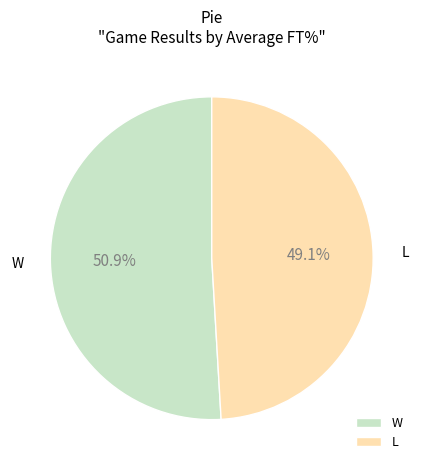

What is the smallest slice in the pie chart?

L